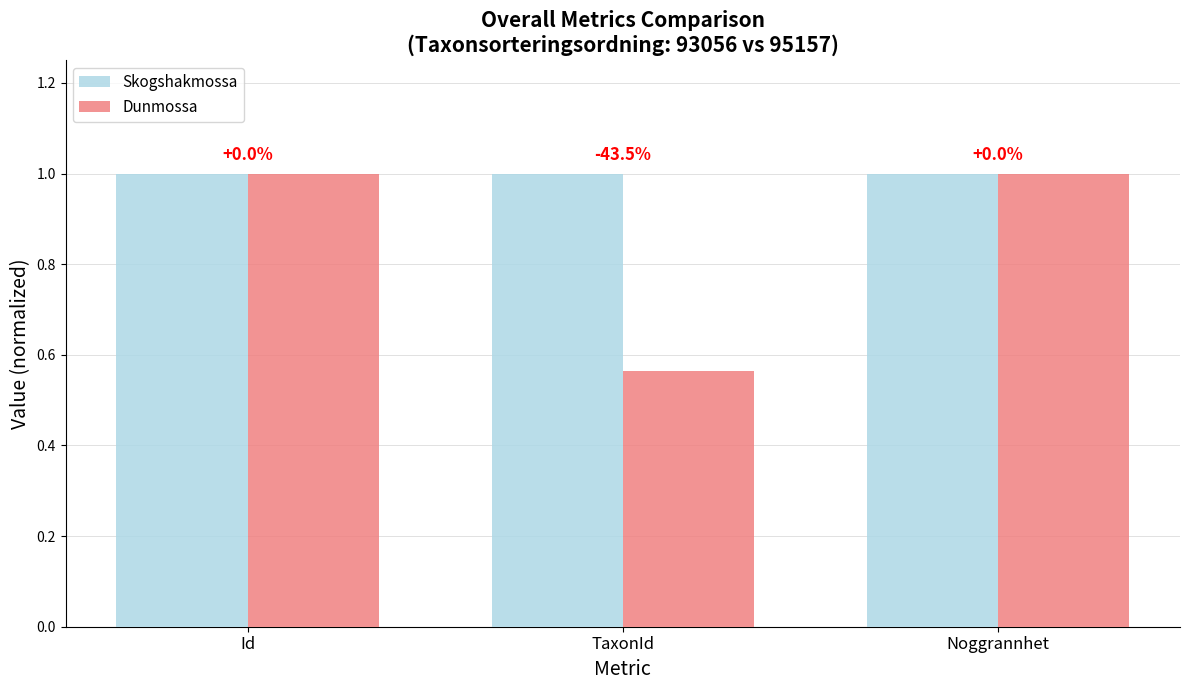

What are all the series names shown in the legend?

Skogshakmossa, Dunmossa